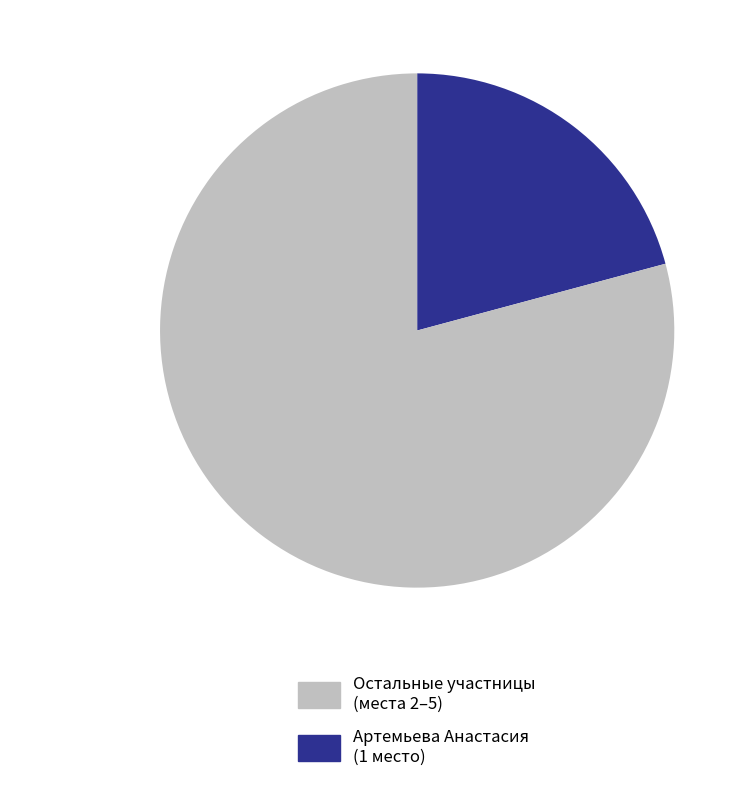

Is there any slice that represents more than half of the pie?

Yes